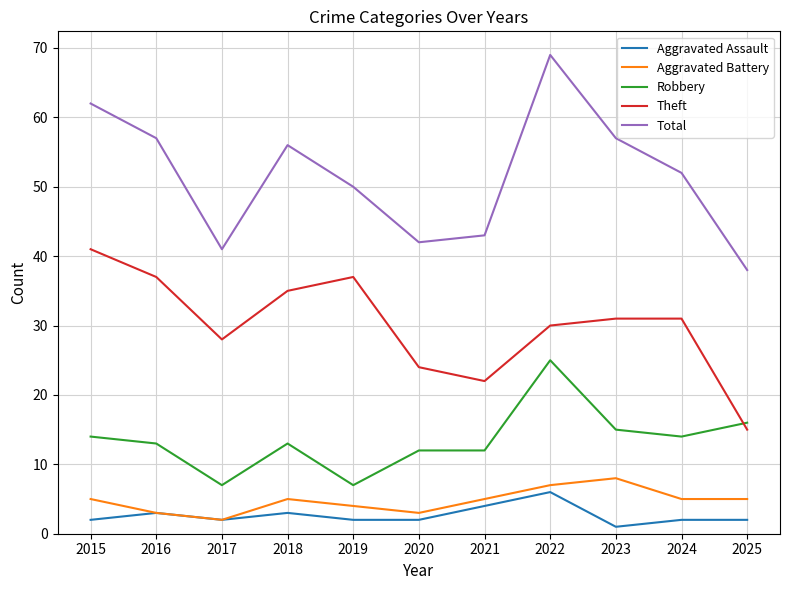

How many lines are shown in the chart?

5